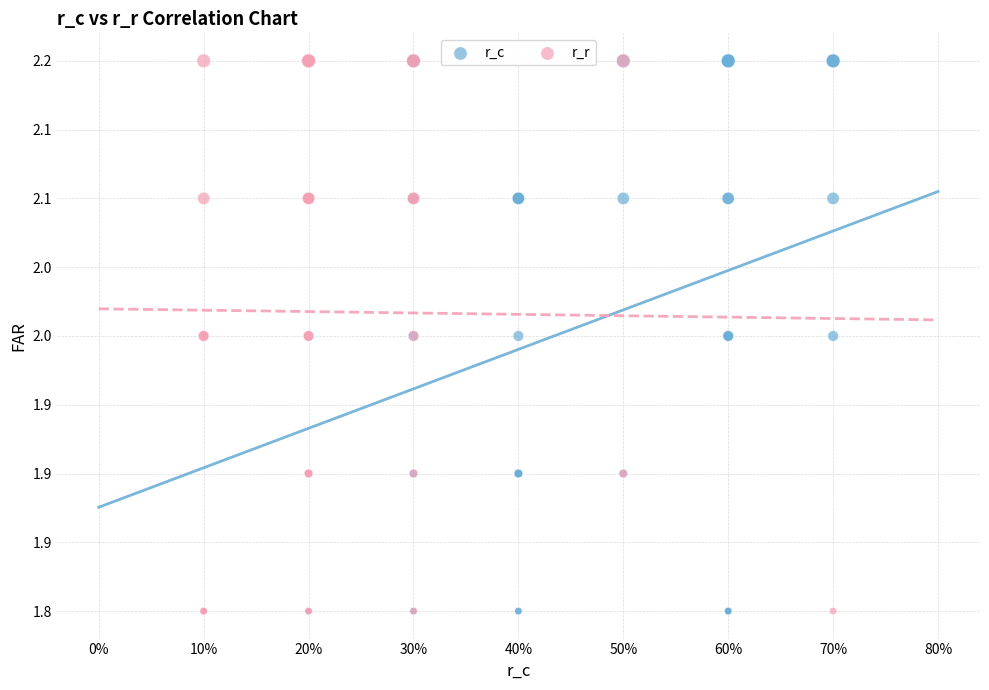

What are all the series names shown in the legend?

r_c, r_r